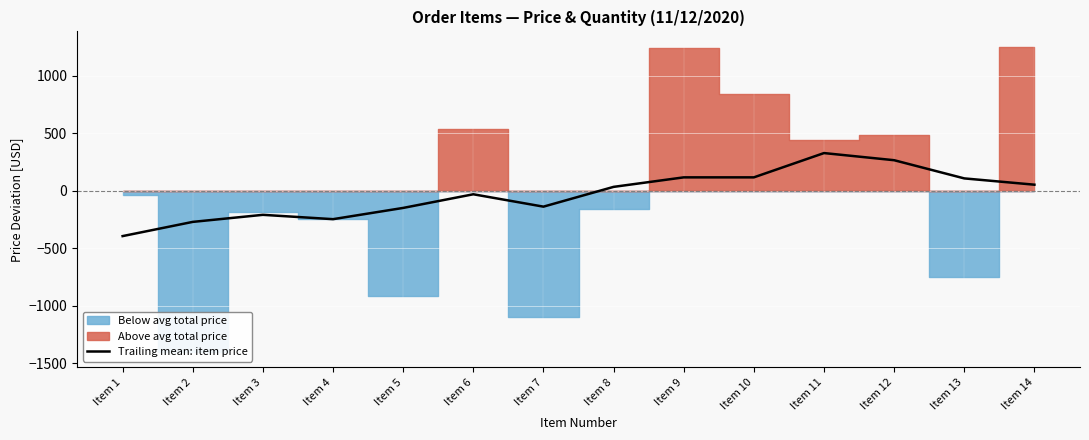

List the labels in order of value, largest first.

Item 11, Item 12, Item 9, Item 10, Item 13, Item 14, Item 8, Item 6, Item 7, Item 5, Item 3, Item 4, Item 2, Item 1